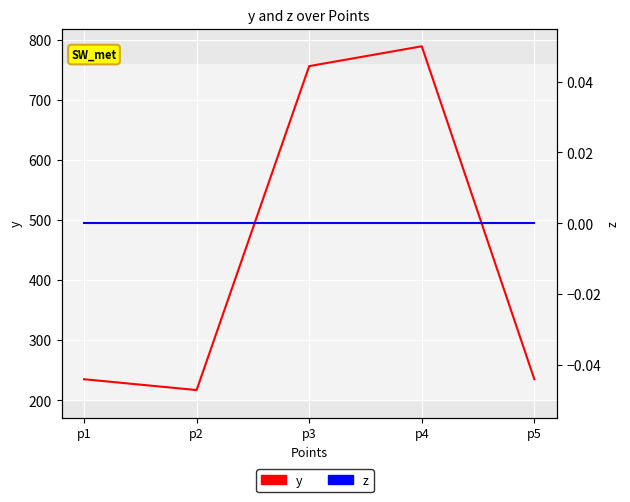

What is the value of the y point at the 4th from the left?

789